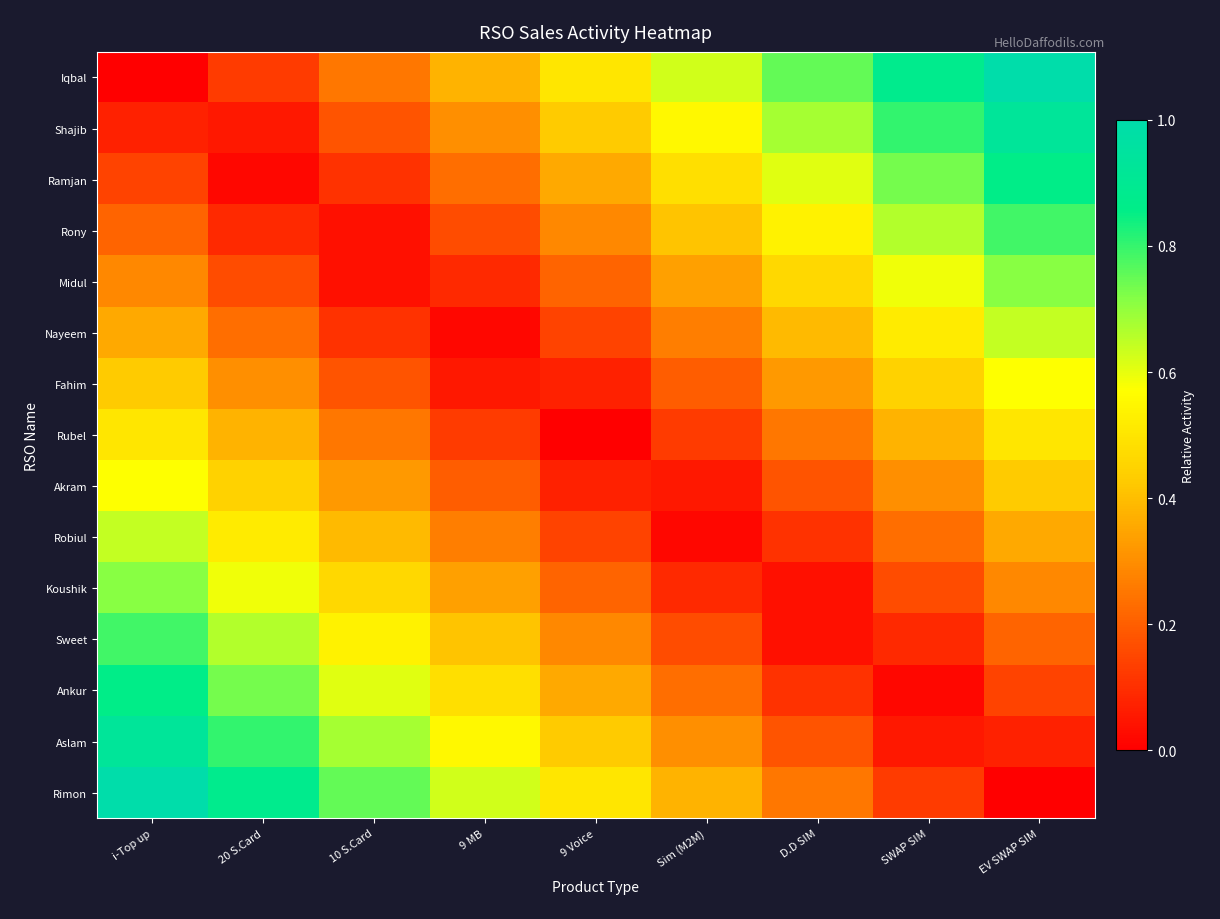

Reading left to right, extract all data points from this chart.

Iqbal: i-Top up=0.0	20 S.Card=0.1	10 S.Card=0.2	9 MB=0.4	9 Voice=0.5	Sim (M2M)=0.6	D.D SIM=0.8	SWAP SIM=0.9	EV SWAP SIM=1.0
Shajib: i-Top up=0.1	20 S.Card=0.1	10 S.Card=0.2	9 MB=0.3	9 Voice=0.4	Sim (M2M)=0.6	D.D SIM=0.7	SWAP SIM=0.8	EV SWAP SIM=0.9
Ramjan: i-Top up=0.1	20 S.Card=0.0	10 S.Card=0.1	9 MB=0.2	9 Voice=0.4	Sim (M2M)=0.5	D.D SIM=0.6	SWAP SIM=0.7	EV SWAP SIM=0.9
Rony: i-Top up=0.2	20 S.Card=0.1	10 S.Card=0.0	9 MB=0.2	9 Voice=0.3	Sim (M2M)=0.4	D.D SIM=0.5	SWAP SIM=0.7	EV SWAP SIM=0.8
Midul: i-Top up=0.3	20 S.Card=0.2	10 S.Card=0.0	9 MB=0.1	9 Voice=0.2	Sim (M2M)=0.3	D.D SIM=0.5	SWAP SIM=0.6	EV SWAP SIM=0.7
Nayeem: i-Top up=0.4	20 S.Card=0.2	10 S.Card=0.1	9 MB=0.0	9 Voice=0.1	Sim (M2M)=0.3	D.D SIM=0.4	SWAP SIM=0.5	EV SWAP SIM=0.6
Fahim: i-Top up=0.4	20 S.Card=0.3	10 S.Card=0.2	9 MB=0.1	9 Voice=0.1	Sim (M2M)=0.2	D.D SIM=0.3	SWAP SIM=0.4	EV SWAP SIM=0.6
Rubel: i-Top up=0.5	20 S.Card=0.4	10 S.Card=0.2	9 MB=0.1	9 Voice=0.0	Sim (M2M)=0.1	D.D SIM=0.2	SWAP SIM=0.4	EV SWAP SIM=0.5
Akram: i-Top up=0.6	20 S.Card=0.4	10 S.Card=0.3	9 MB=0.2	9 Voice=0.1	Sim (M2M)=0.1	D.D SIM=0.2	SWAP SIM=0.3	EV SWAP SIM=0.4
Robiul: i-Top up=0.6	20 S.Card=0.5	10 S.Card=0.4	9 MB=0.3	9 Voice=0.1	Sim (M2M)=0.0	D.D SIM=0.1	SWAP SIM=0.2	EV SWAP SIM=0.4
Koushik: i-Top up=0.7	20 S.Card=0.6	10 S.Card=0.5	9 MB=0.3	9 Voice=0.2	Sim (M2M)=0.1	D.D SIM=0.0	SWAP SIM=0.2	EV SWAP SIM=0.3
Sweet: i-Top up=0.8	20 S.Card=0.7	10 S.Card=0.5	9 MB=0.4	9 Voice=0.3	Sim (M2M)=0.2	D.D SIM=0.0	SWAP SIM=0.1	EV SWAP SIM=0.2
Ankur: i-Top up=0.9	20 S.Card=0.7	10 S.Card=0.6	9 MB=0.5	9 Voice=0.4	Sim (M2M)=0.2	D.D SIM=0.1	SWAP SIM=0.0	EV SWAP SIM=0.1
Aslam: i-Top up=0.9	20 S.Card=0.8	10 S.Card=0.7	9 MB=0.6	9 Voice=0.4	Sim (M2M)=0.3	D.D SIM=0.2	SWAP SIM=0.1	EV SWAP SIM=0.1
Rimon: i-Top up=1.0	20 S.Card=0.9	10 S.Card=0.8	9 MB=0.6	9 Voice=0.5	Sim (M2M)=0.4	D.D SIM=0.2	SWAP SIM=0.1	EV SWAP SIM=0.0